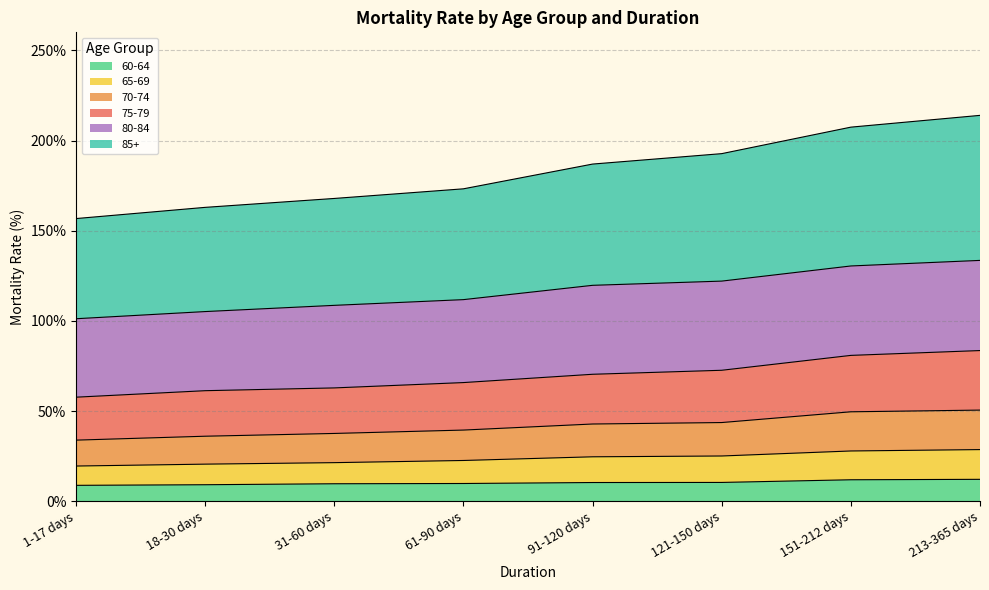

The 60-64 series shows 9.9 at 61-90 days. True or false?

True